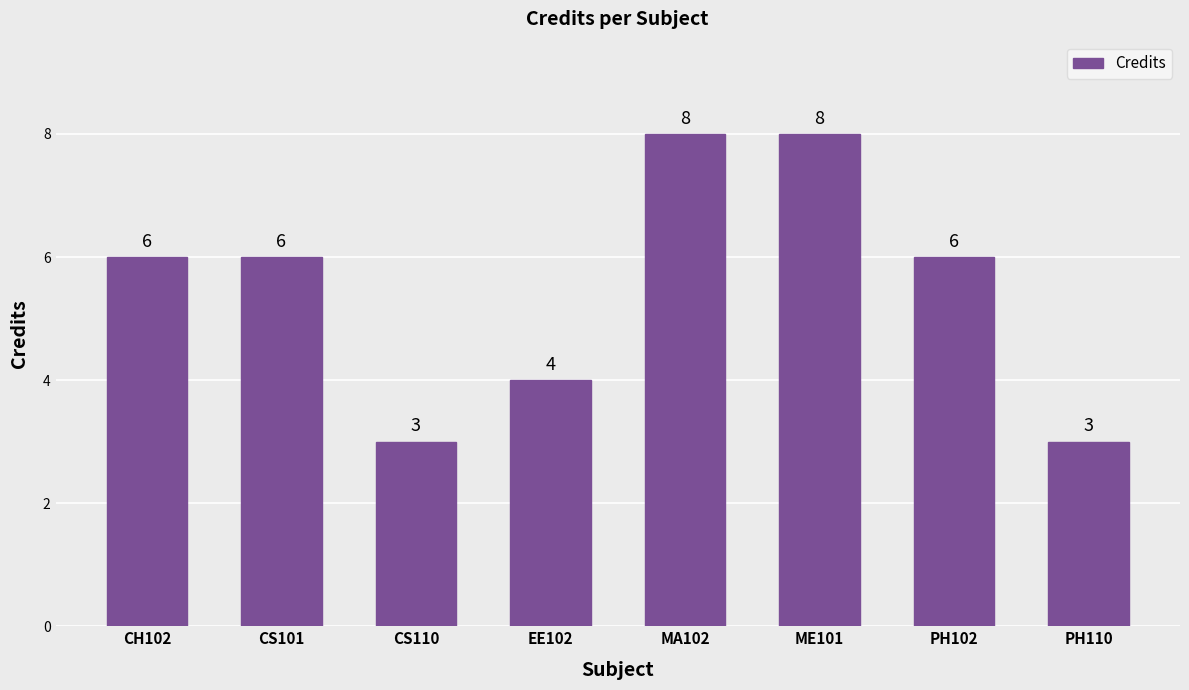

What is the difference between the values at ME101 and PH102?

2